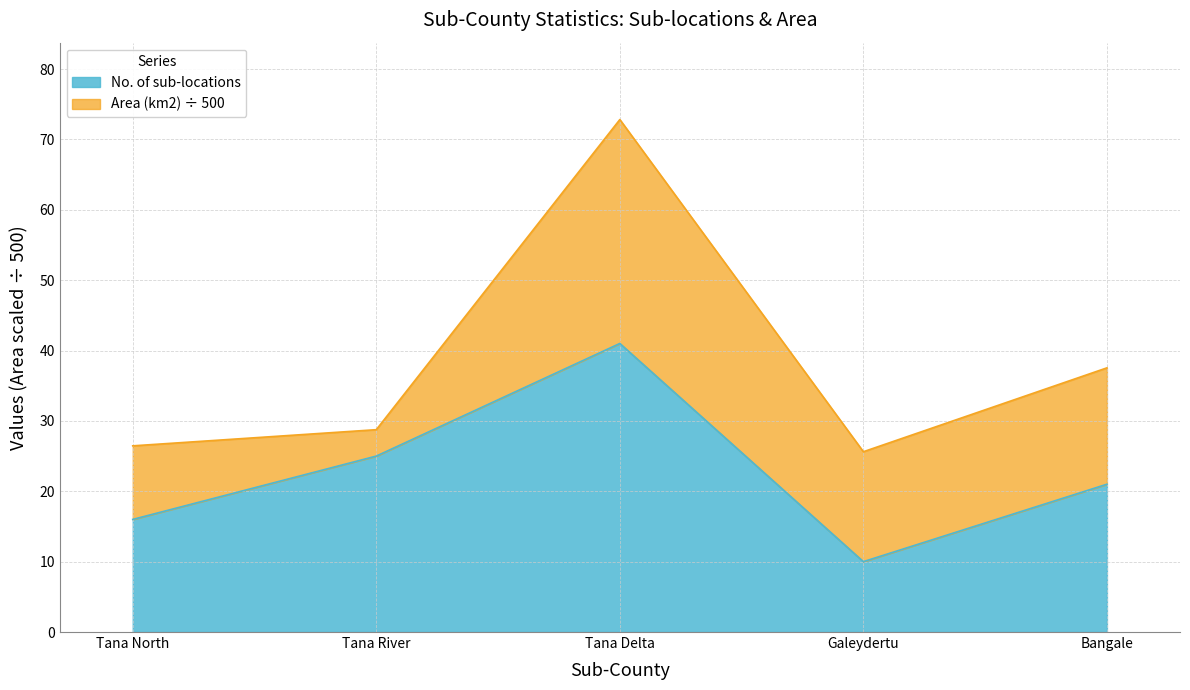

What is the smallest value displayed?

10